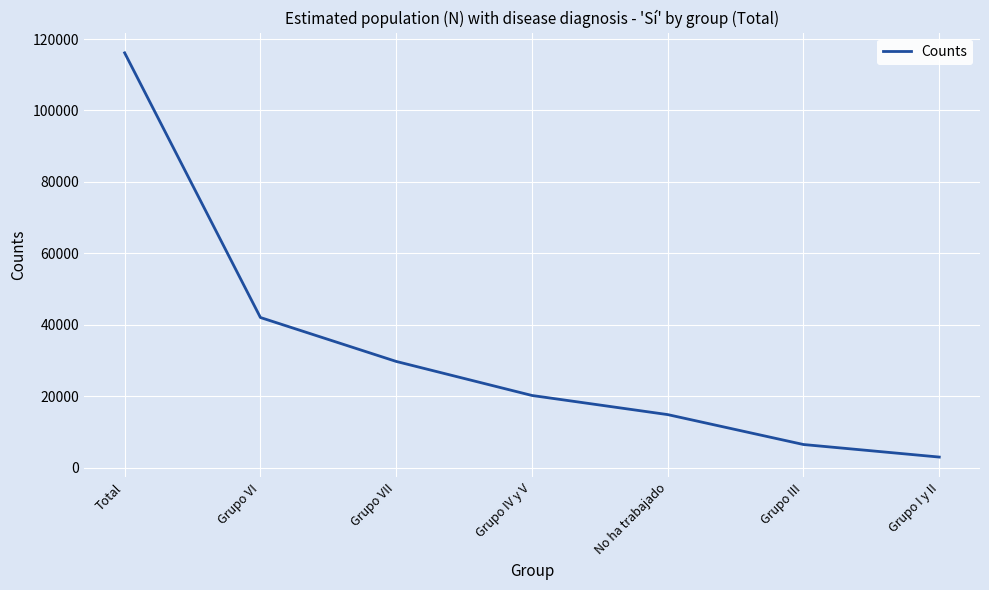

List the labels in order of value, smallest first.

Grupo I y II, Grupo III, No ha trabajado, Grupo IV y V, Grupo VII, Grupo VI, Total